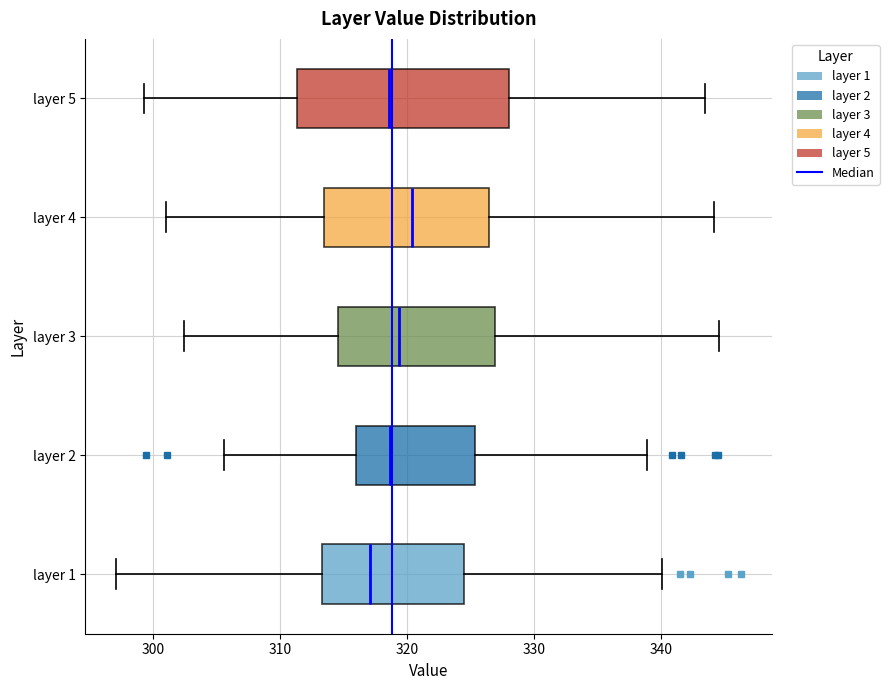

Comparing the boxes themselves (not the whiskers), which one is the widest?

layer 5